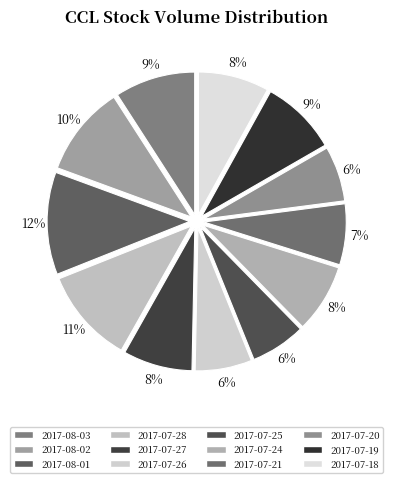

What is the change in value from 2017-07-28 to 2017-07-25?

-1608861